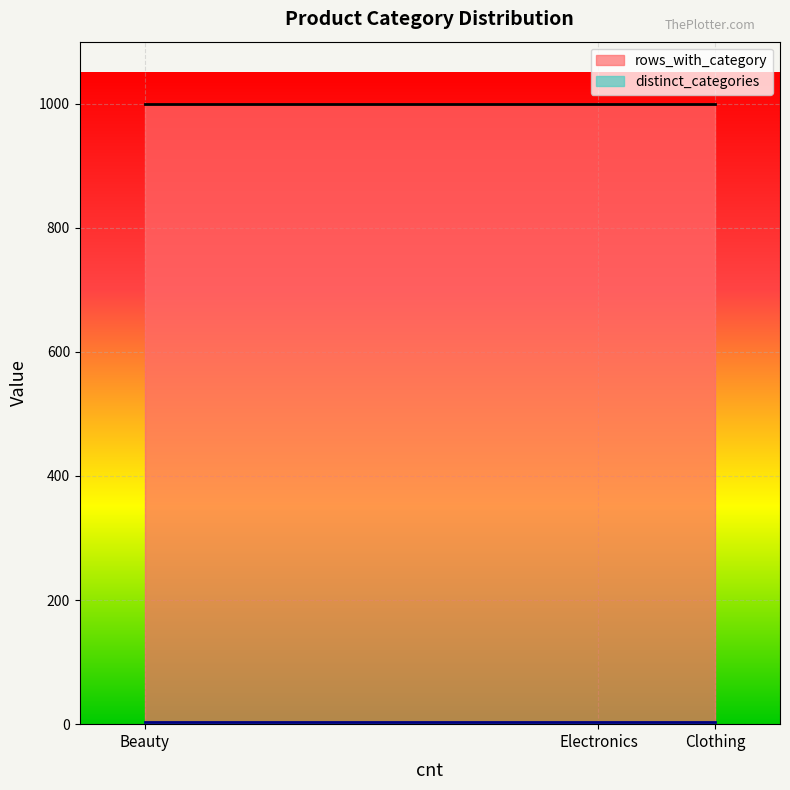

Between Electronics and Beauty, which series saw the biggest shift?

rows_with_category